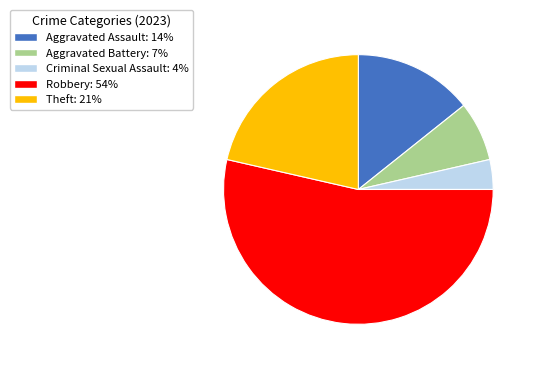

Rank the categories by value from lowest to highest.

Criminal Sexual Assault, Aggravated Battery, Aggravated Assault, Theft, Robbery